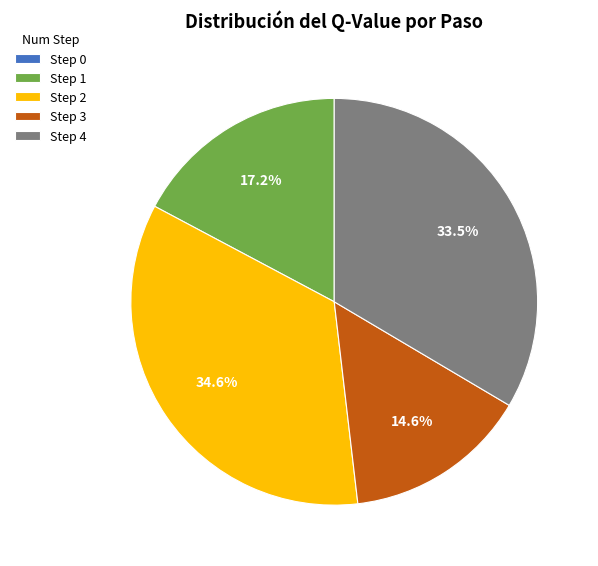

Which has a higher value, Step 2 or Step 1?

Step 2